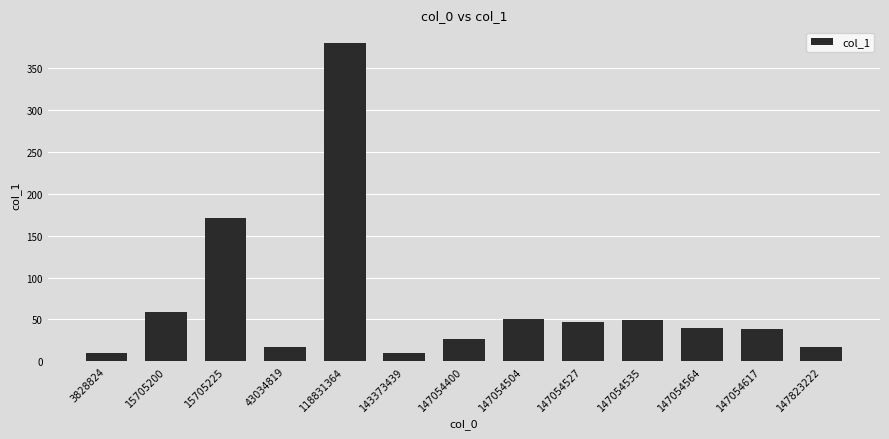

Where is the data nearest to the value 195?

15705225